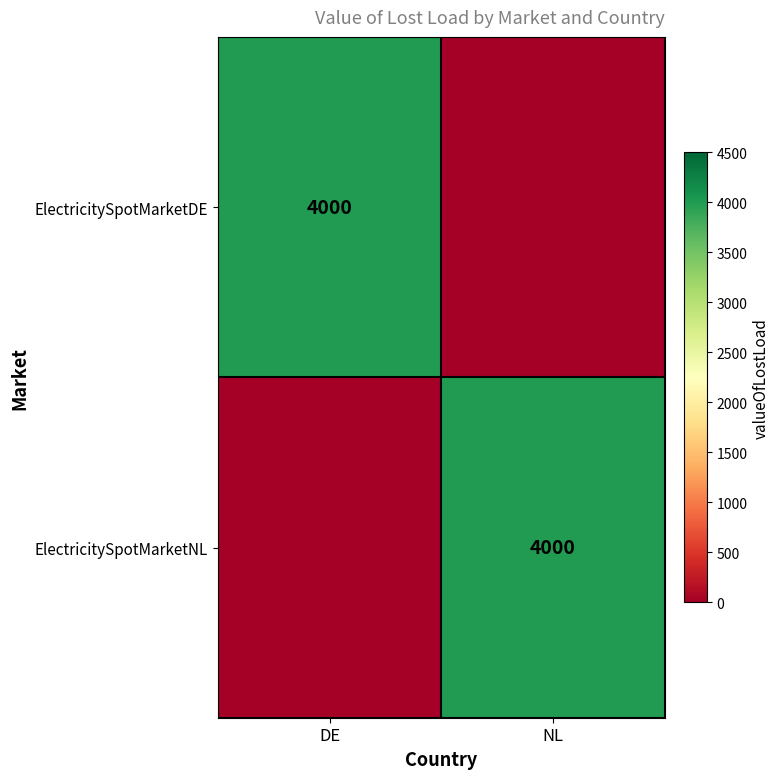

Which label corresponds to the largest value in the chart?

DE